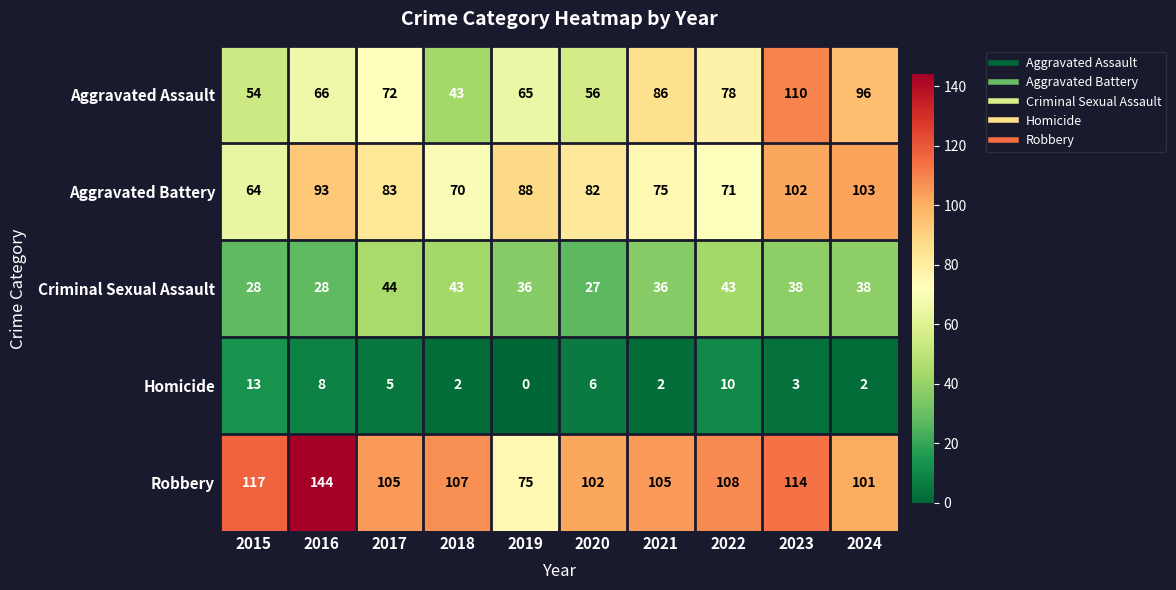

What is the total value across all series at 2023?

367